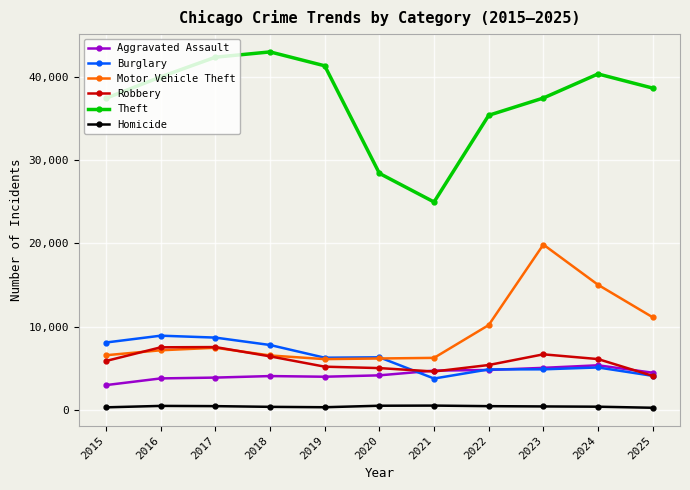

Which category has the lowest value in the Aggravated Assault series?

2015